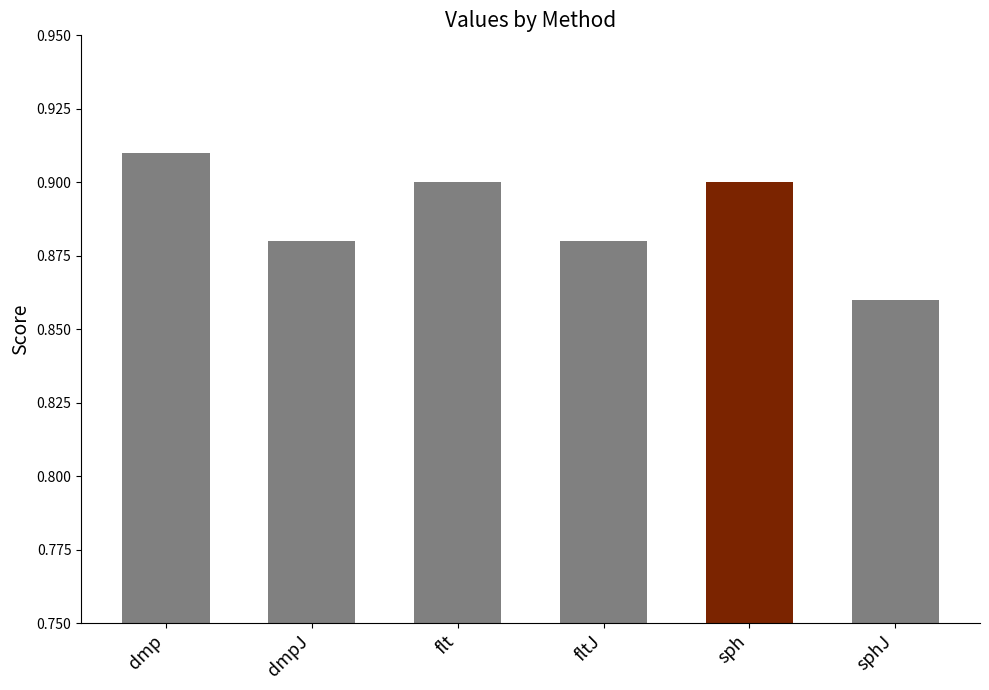

Which has a higher value, flt or fltJ?

flt